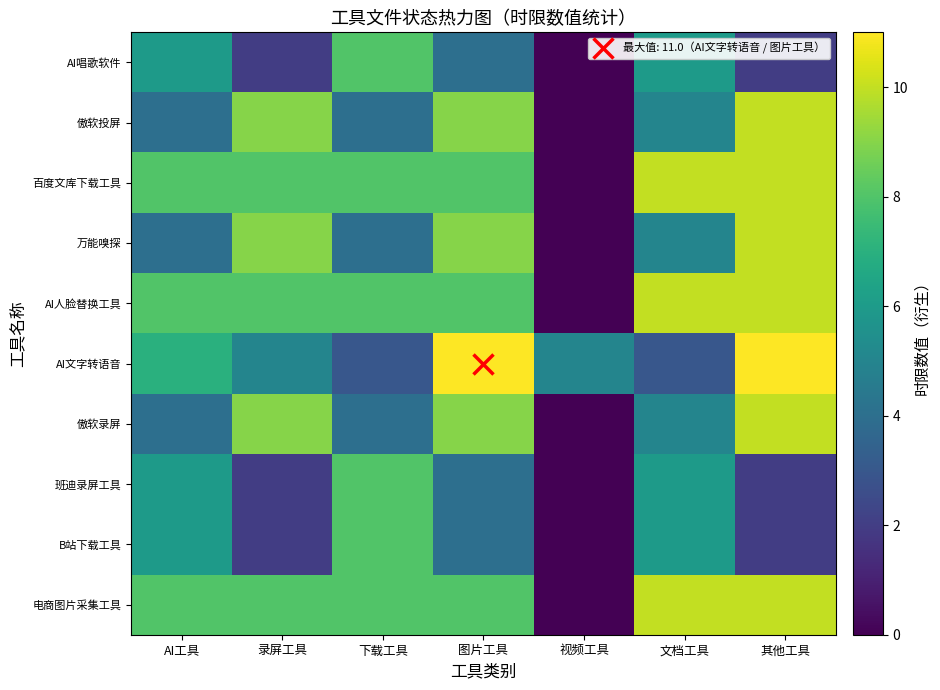

Between 文档工具 and 其他工具, which is larger?

文档工具